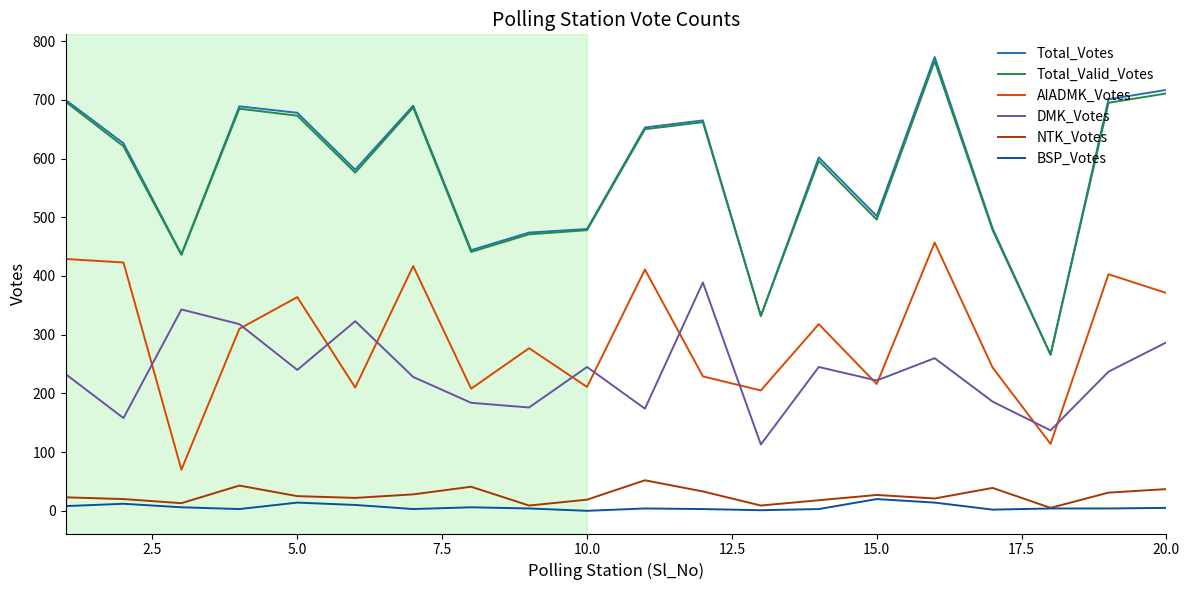

Which series has the widest spread of values?

Total_Votes